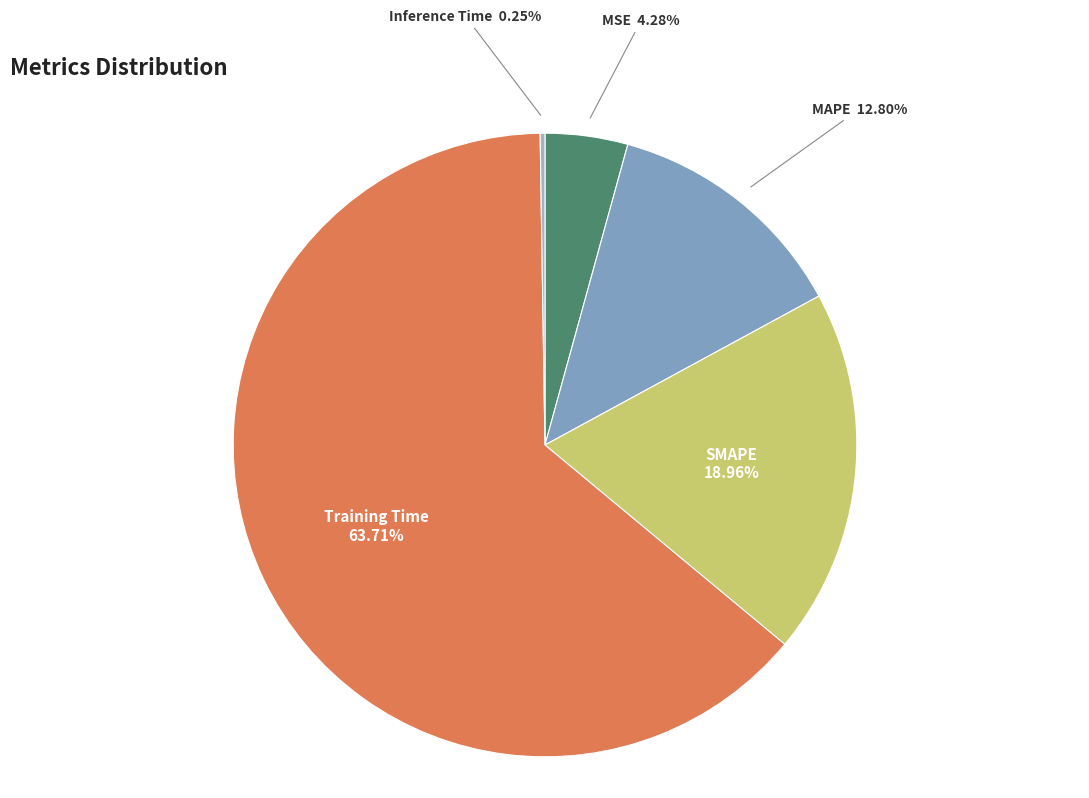

What is the largest slice in the pie chart?

Training Time